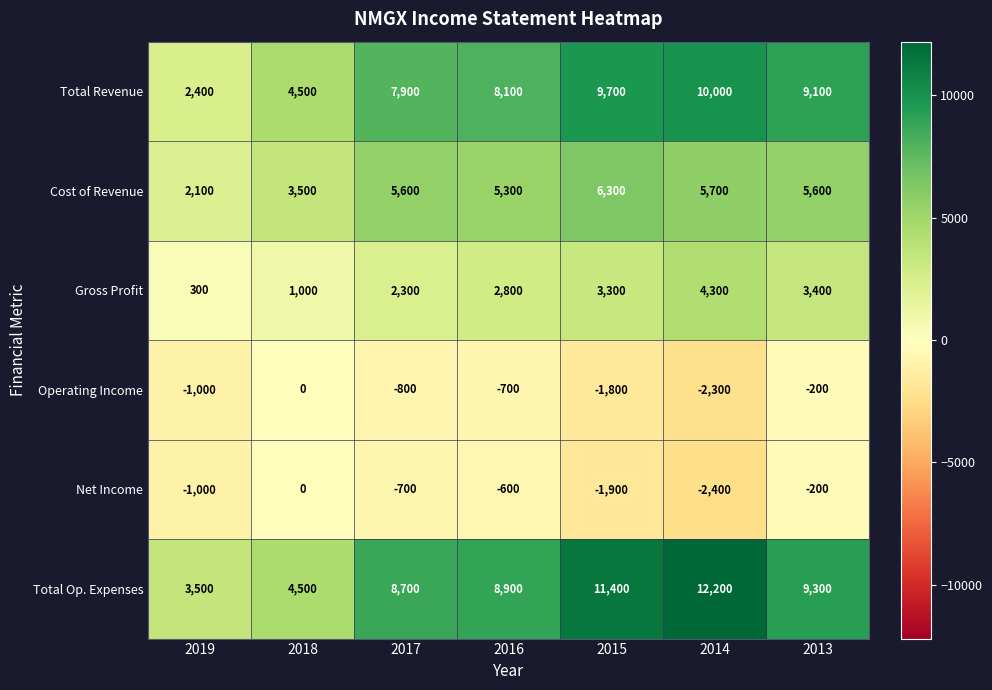

Where is Gross Profit nearest to the value 2300?

2017